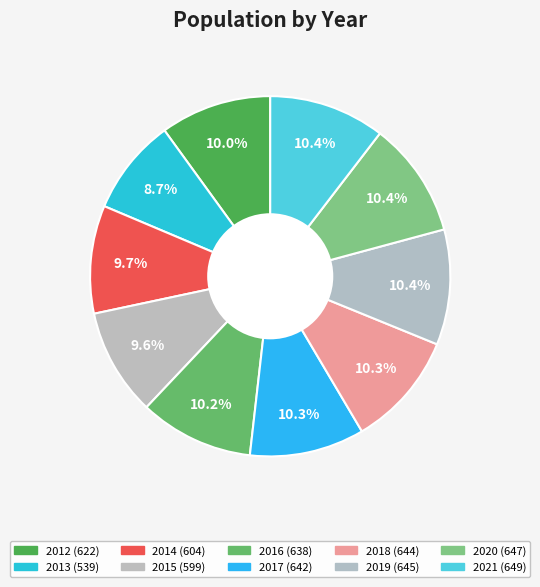

How many slices are in this pie chart?

10